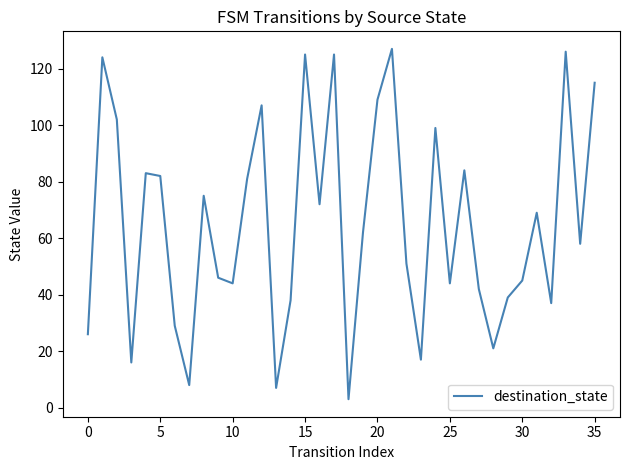

What is the minimum value shown in the chart?

3